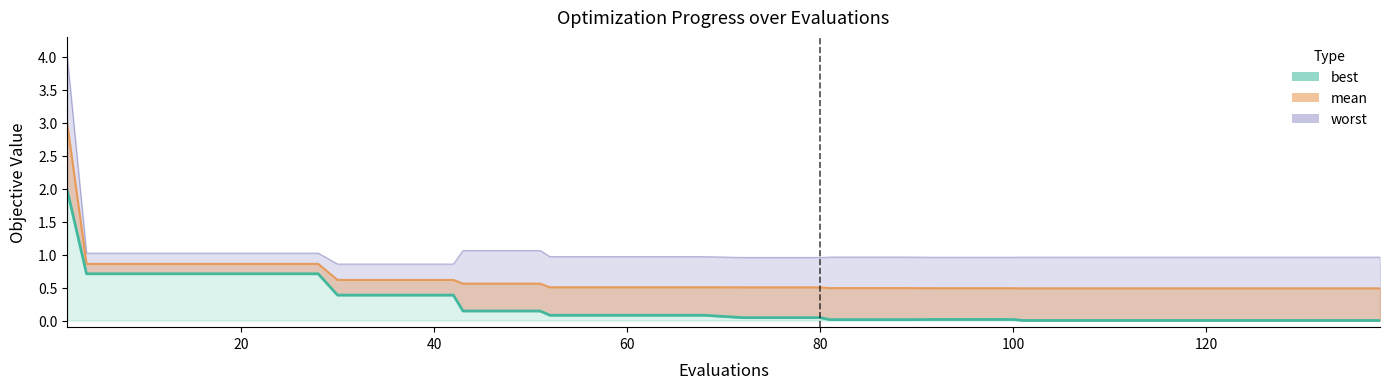

What value does the worst series have at 100?

1.0